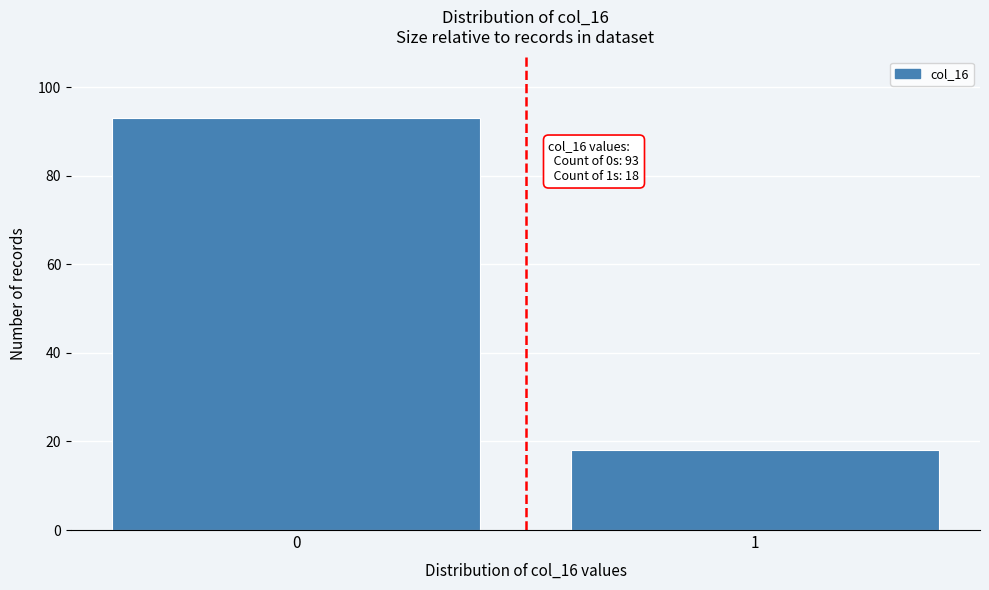

Reading right to left, transcribe all the data shown in this chart.

18	93